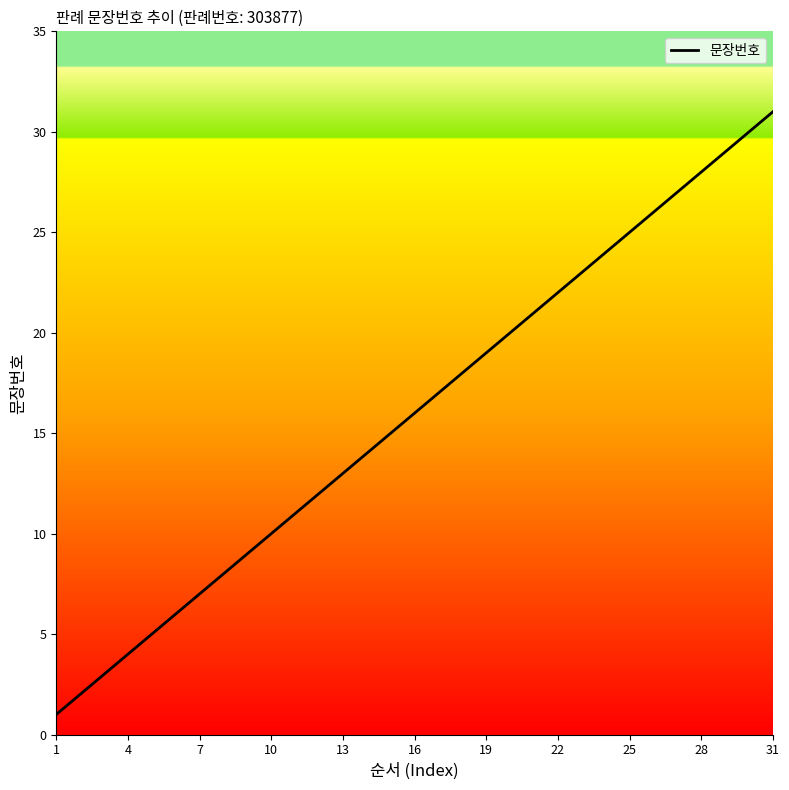

How many lines are shown in the chart?

1